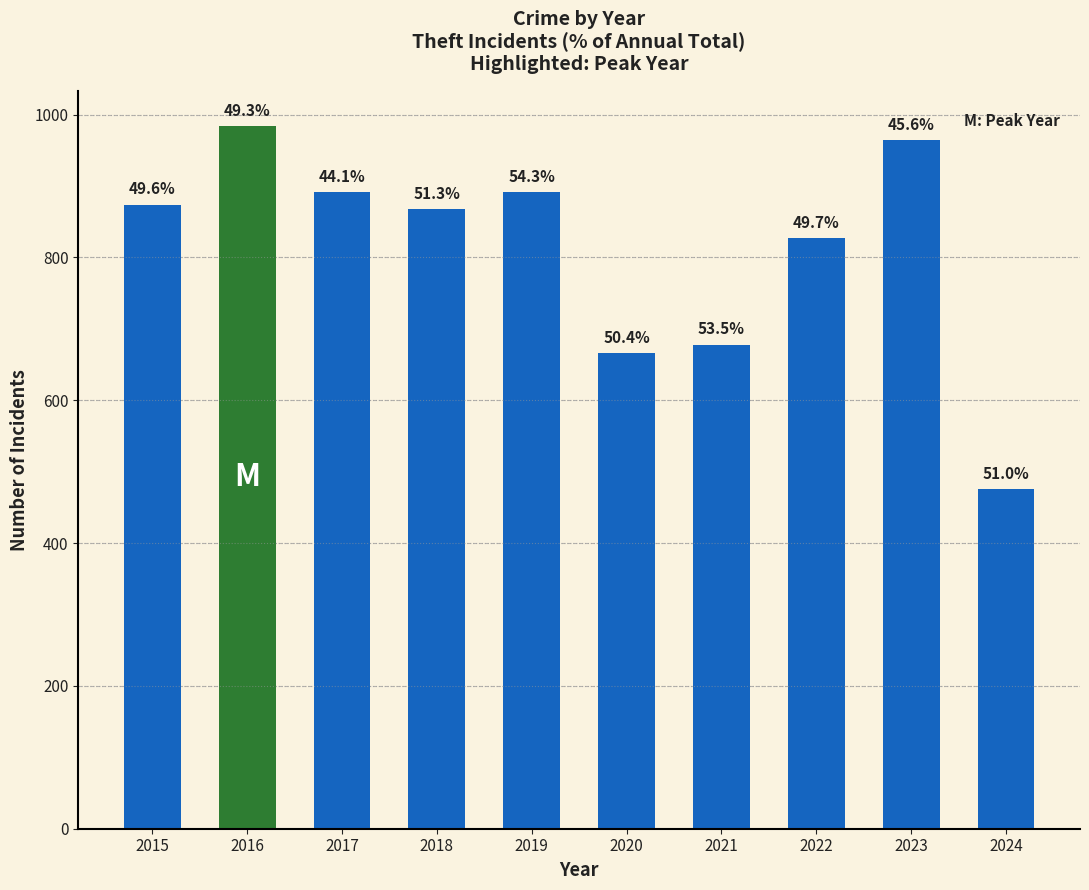

Does the chart contain any negative values?

No